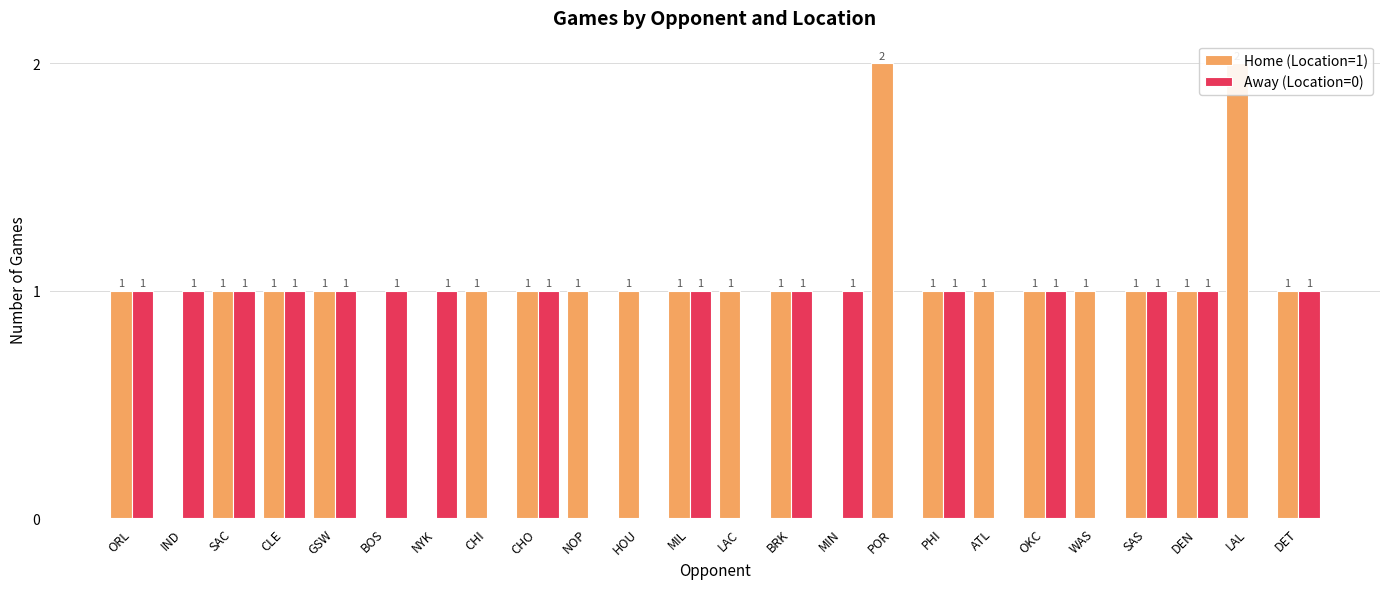

How many distinct data groups are displayed?

2